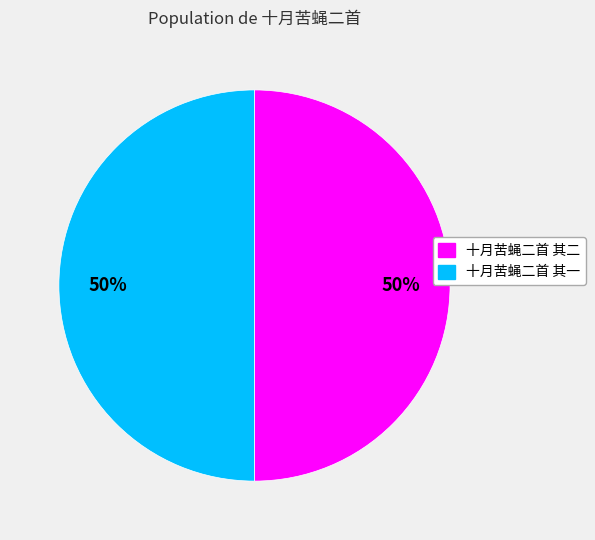

Is the sum of 十月苦蝇二首 其二 and 十月苦蝇二首 其一 greater than half?

Yes